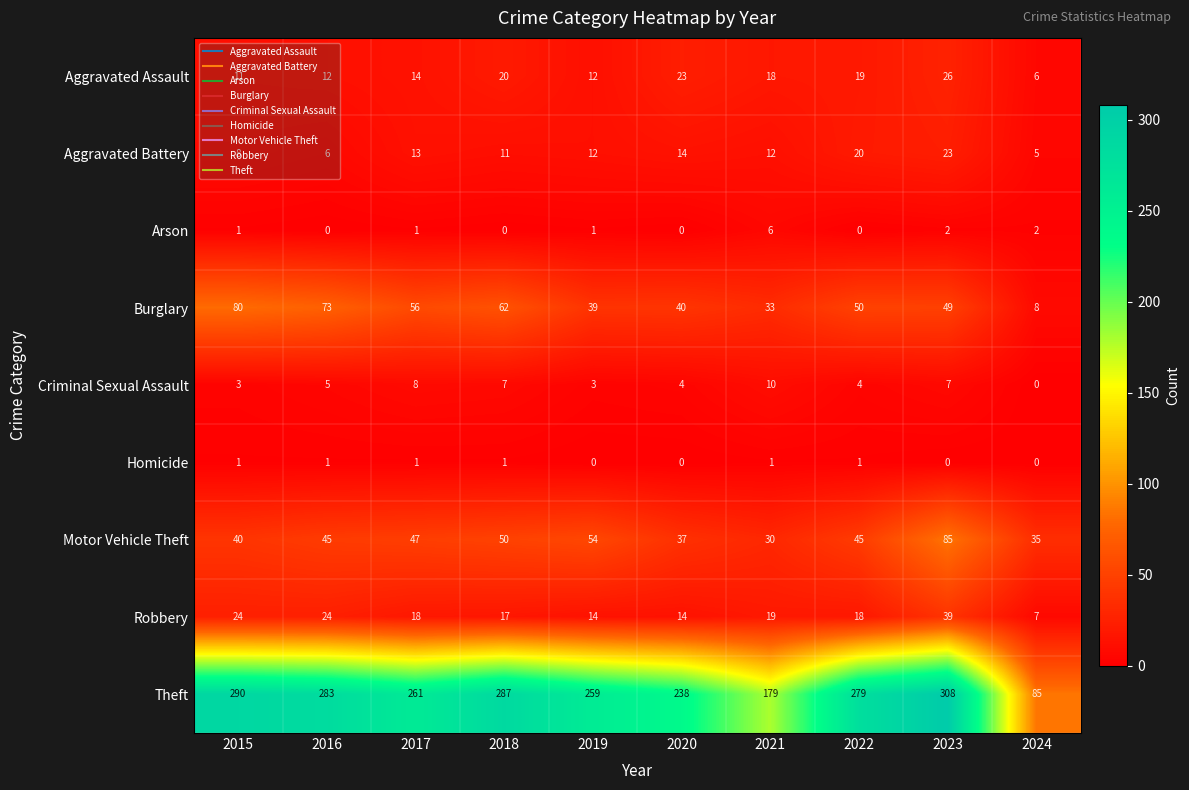

Between 2019 and 2020, which series saw the biggest shift?

Theft